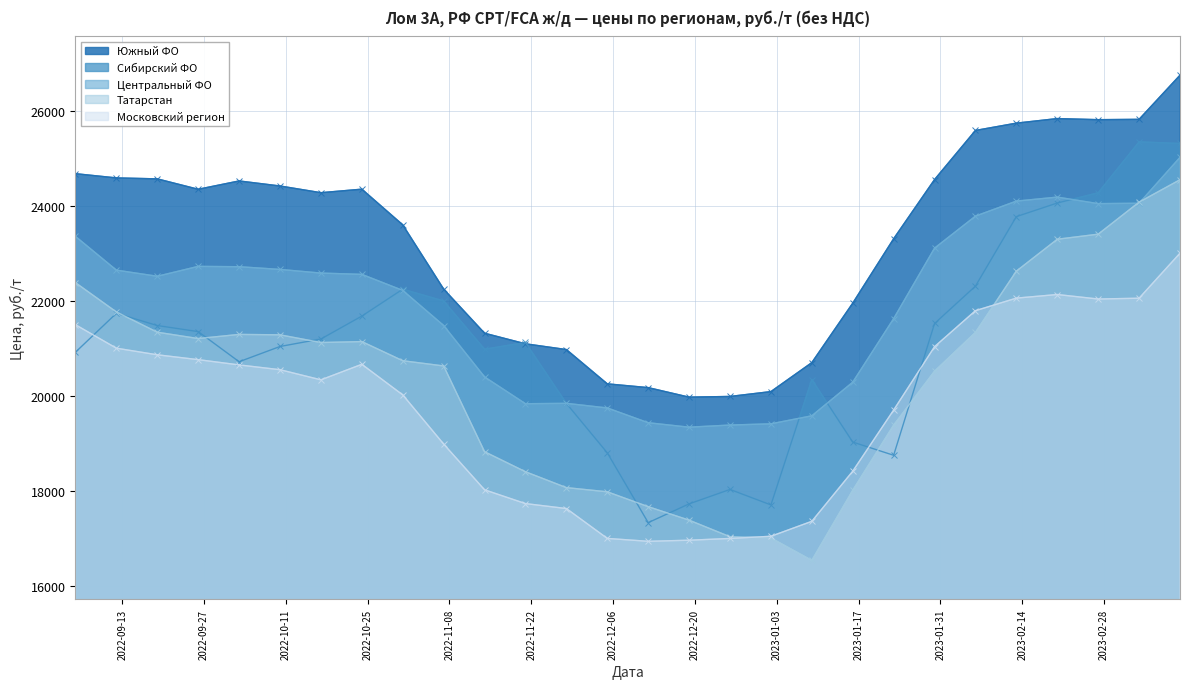

What is the label of the 21st point from the left?

2023-01-23